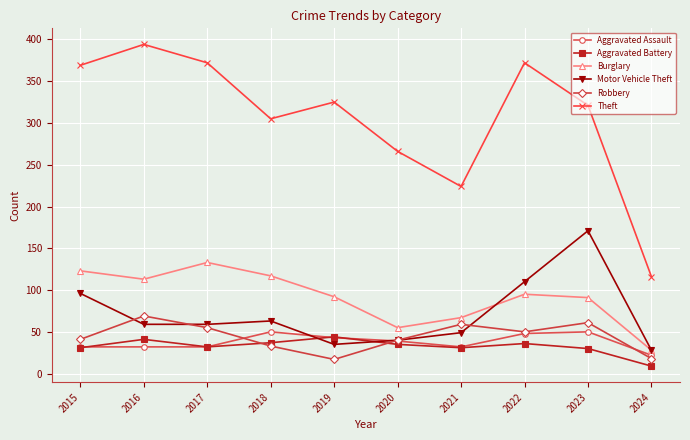

True or false: Motor Vehicle Theft has more than 2 interior local peaks.

False